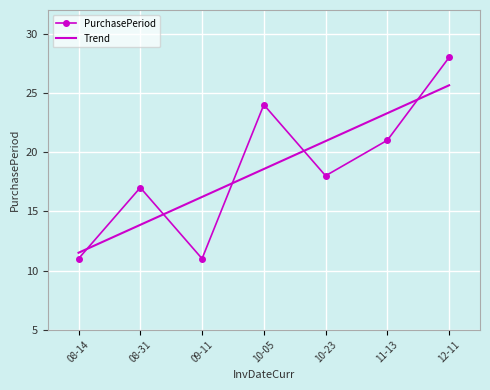

What is the sum of all values?

130